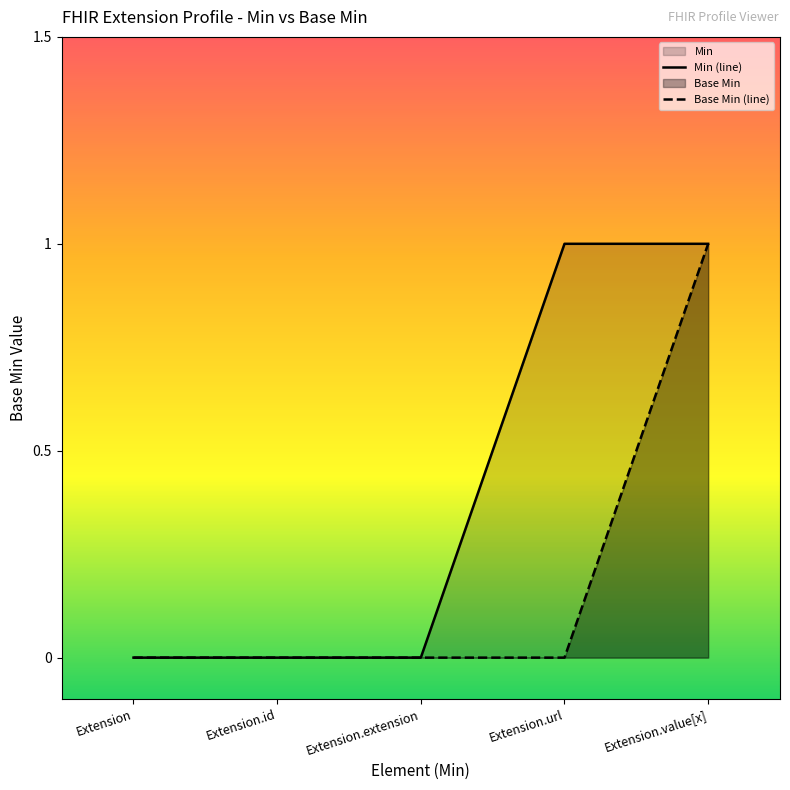

Between Extension.value[x] and Extension.extension, which is larger?

Extension.value[x]